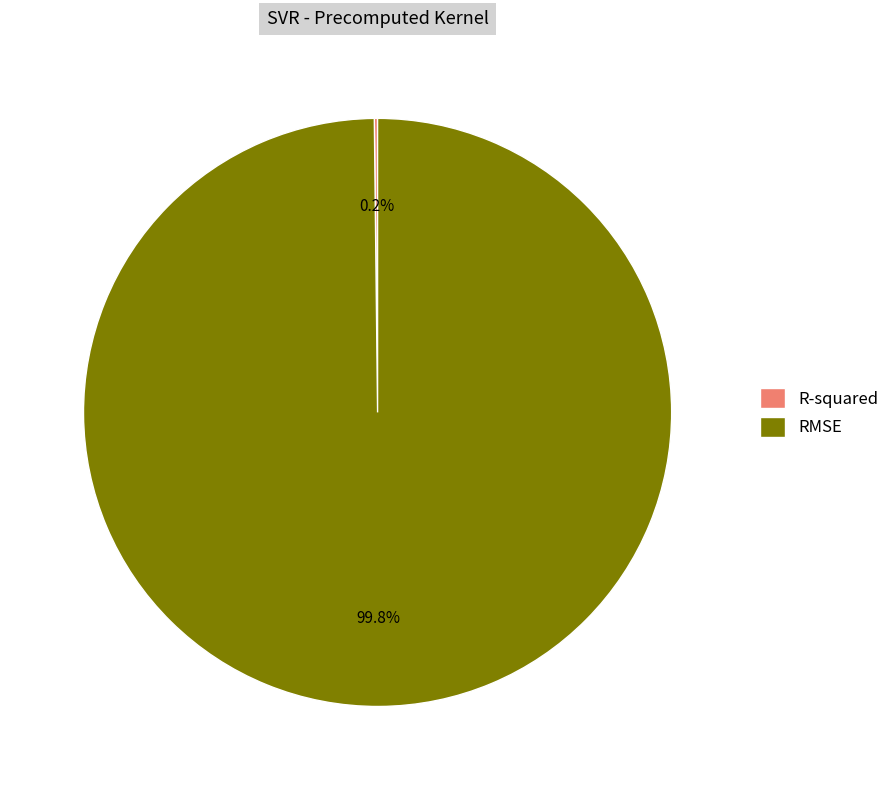

How much of the chart is everything except RMSE?

0.2%